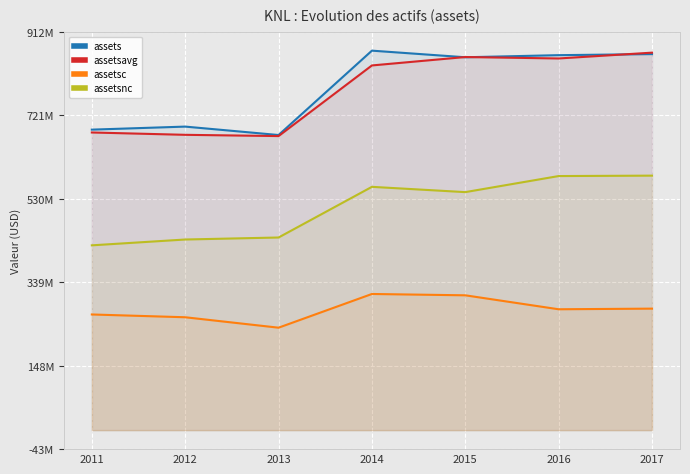

Is it true that assetsavg equals 864365000 at 2017?

True